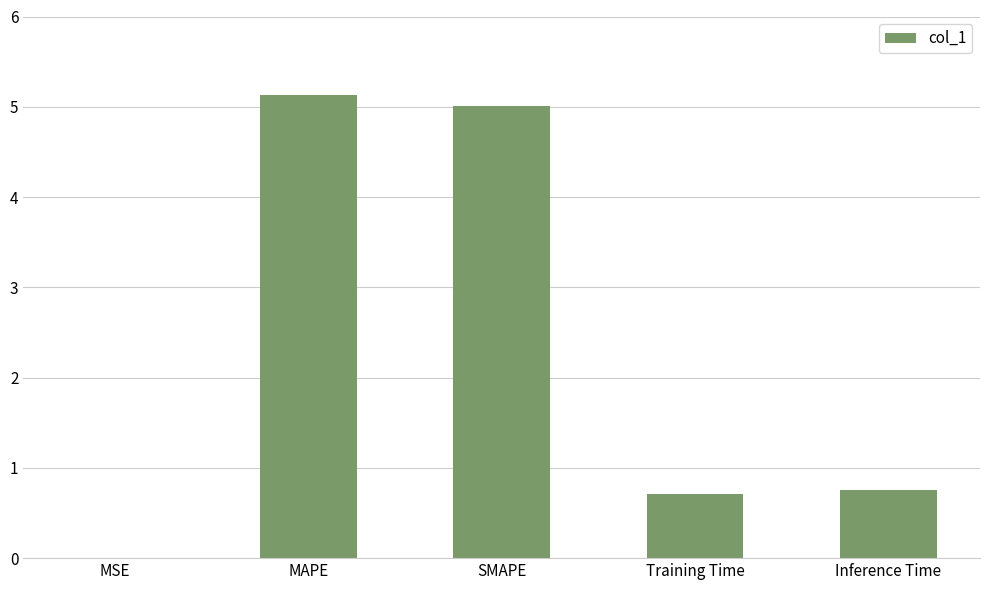

Are the bars grouped side by side (vs. stacked)?

No